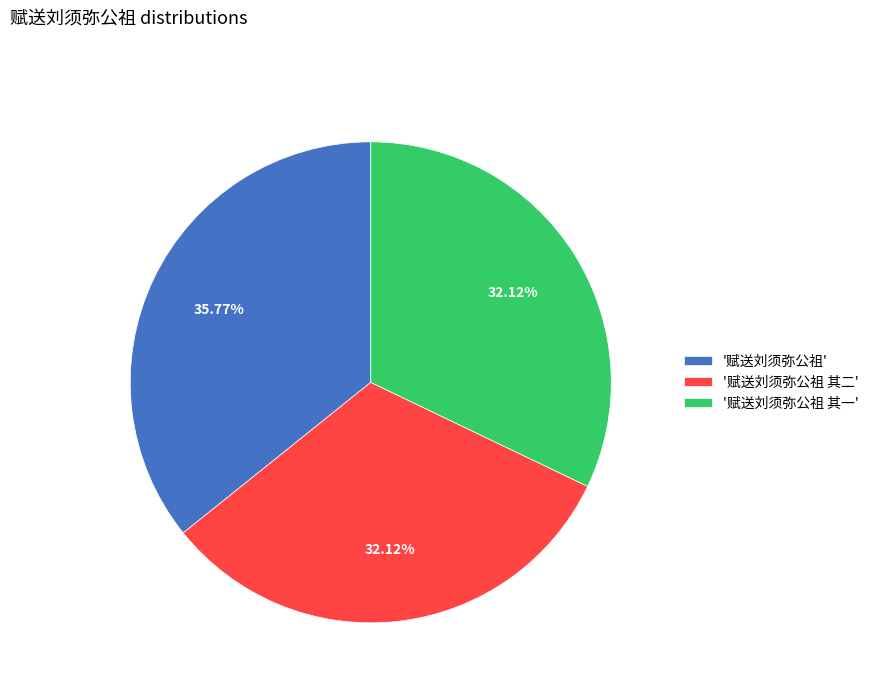

To the nearest percent, what is the difference between the largest and smallest slice percentages?

4%